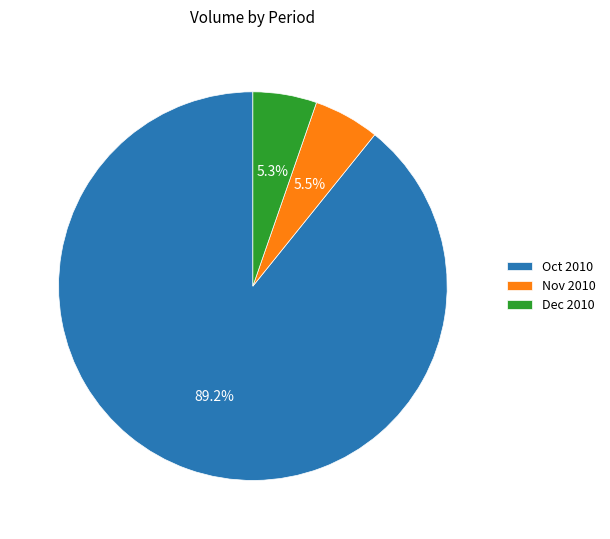

Does Oct 2010 represent more than half of the total?

Yes